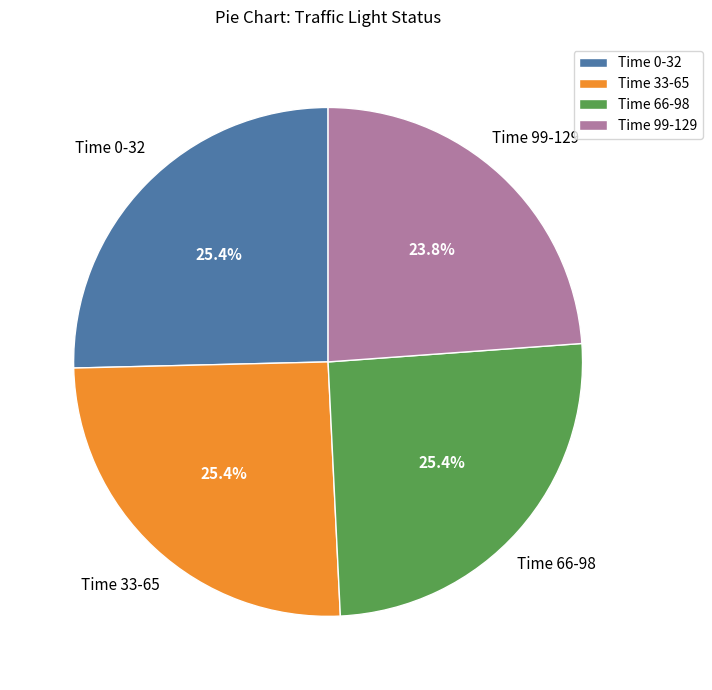

Is the sum of Time 66-98 and Time 33-65 greater than half?

Yes